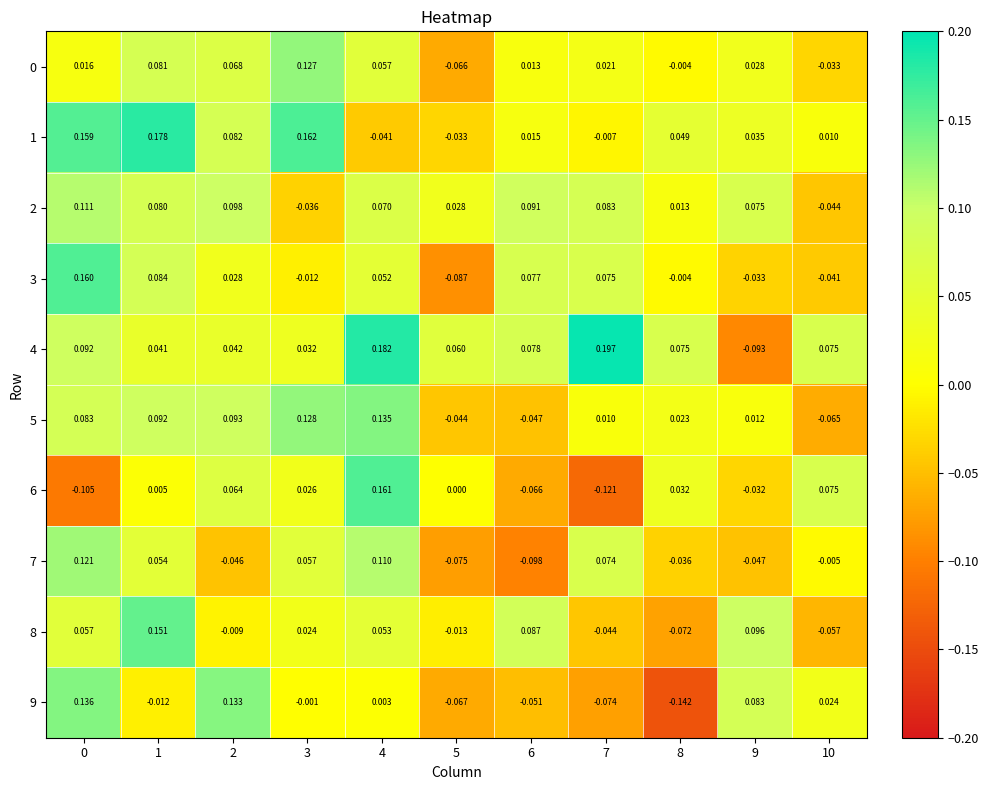

Which series has the largest range (max minus min)?

4